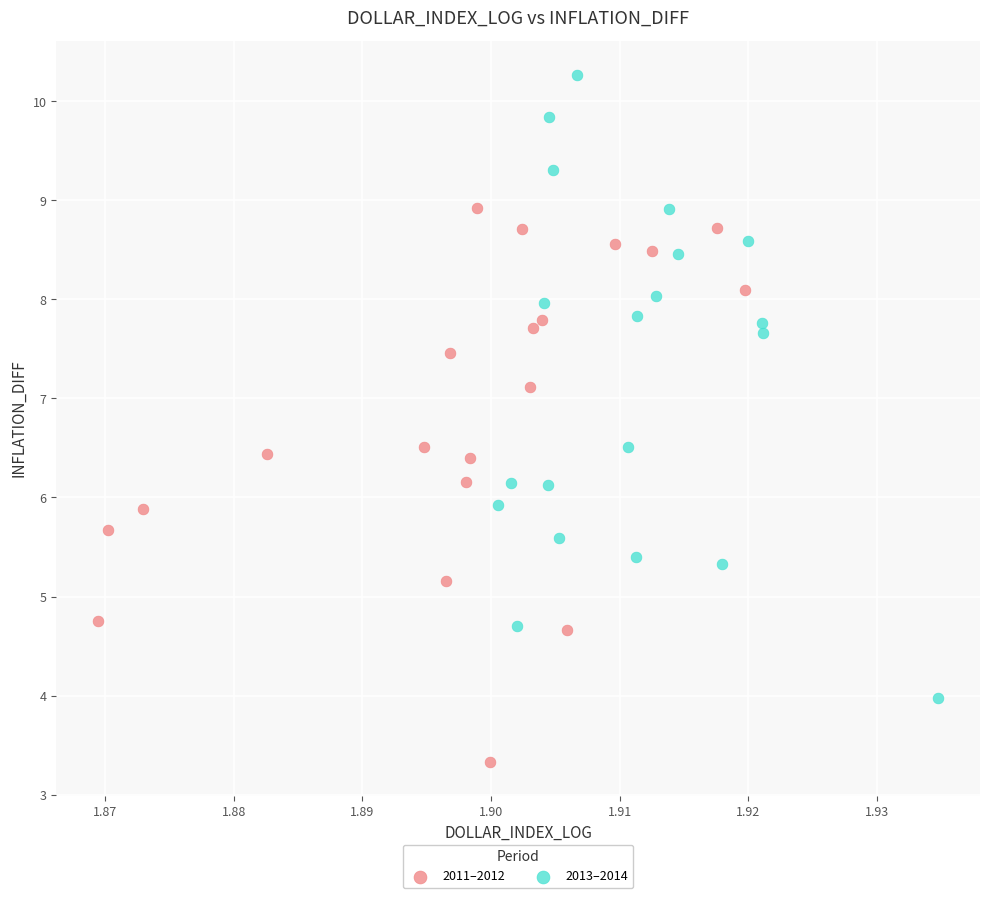

What are all the series names shown in the legend?

2011–2012, 2013–2014